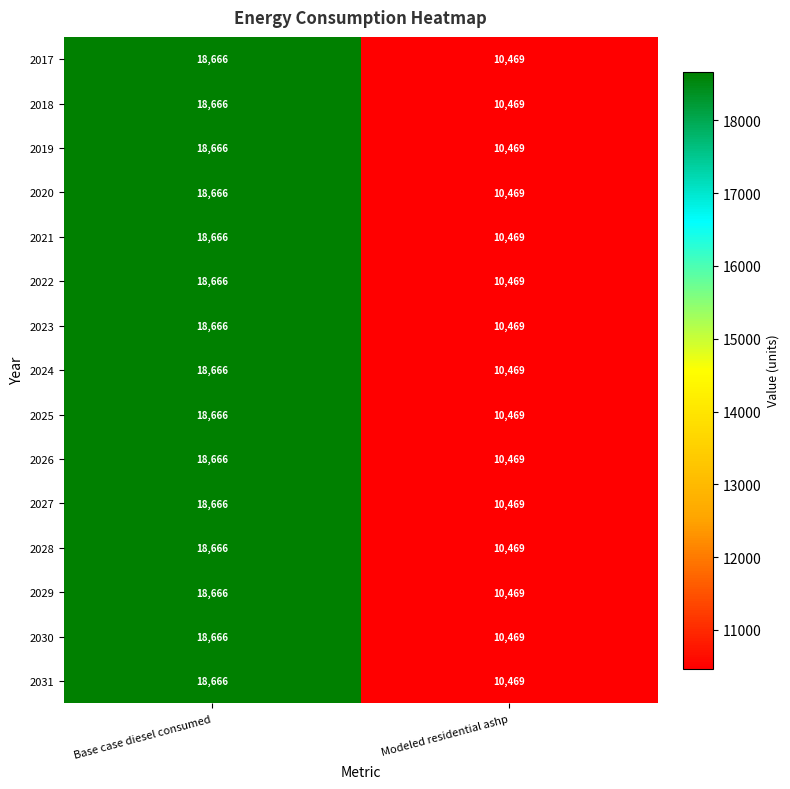

Read the 2021 value at Base case diesel consumed, to the nearest 50.

18650